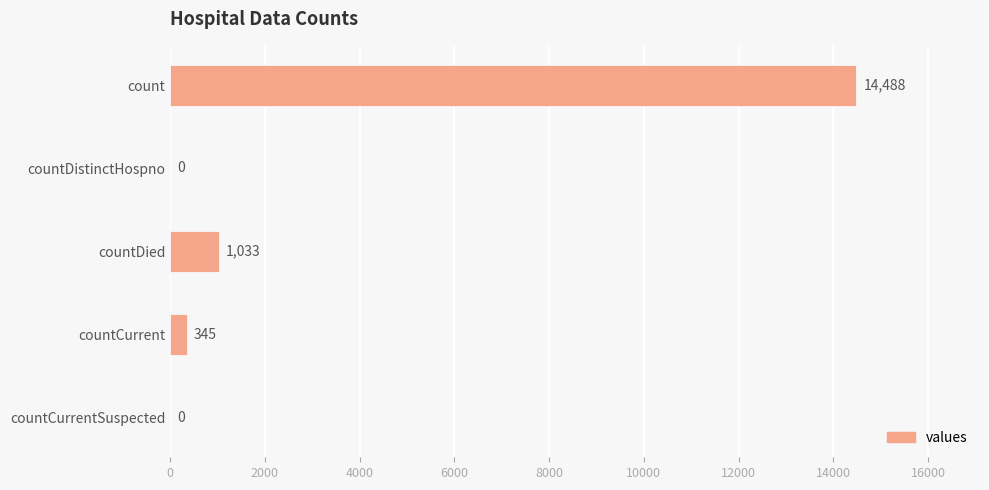

Count the number of categories in the chart.

5